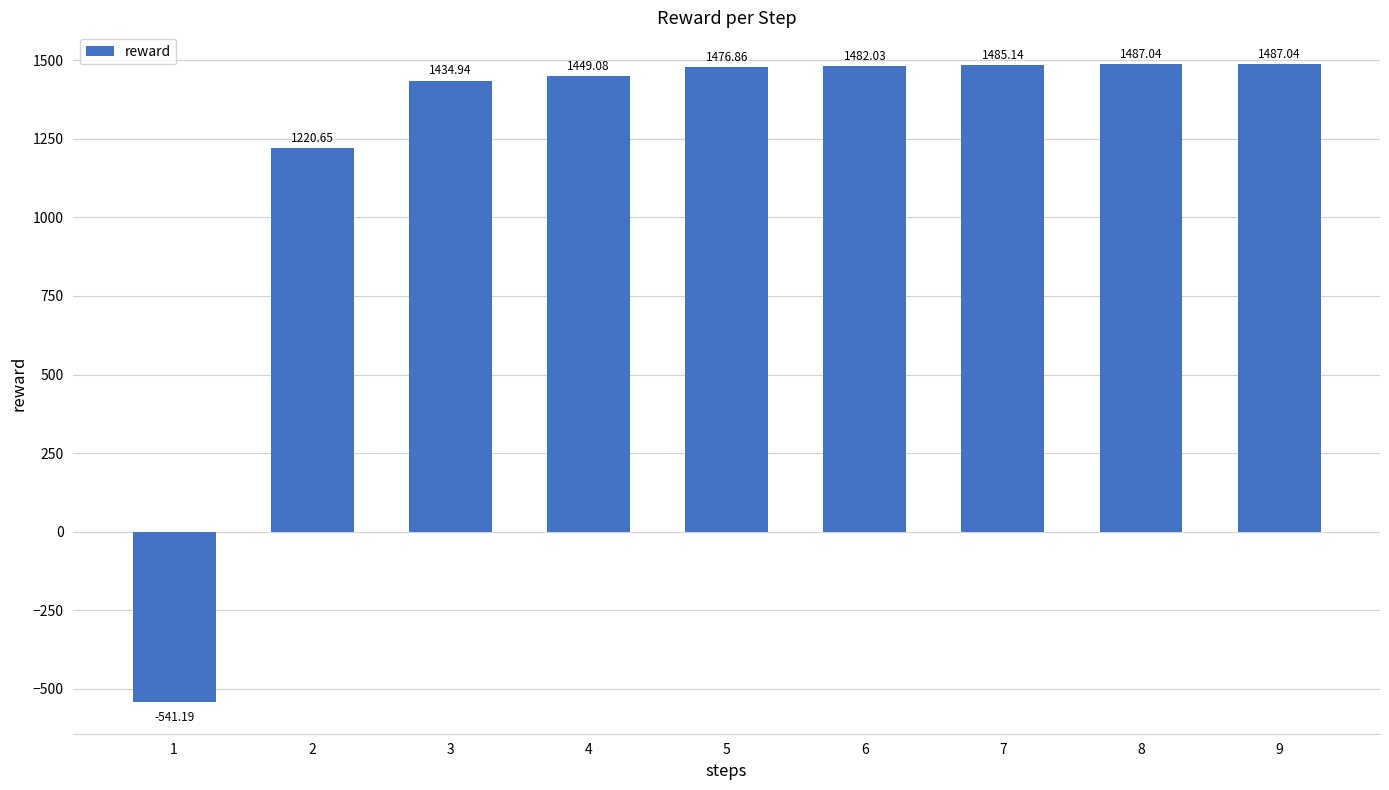

Reading left to right, what are all the values shown in this chart?

-541.2	1220.7	1434.9	1449.1	1476.9	1482.0	1485.1	1487.0	1487.0